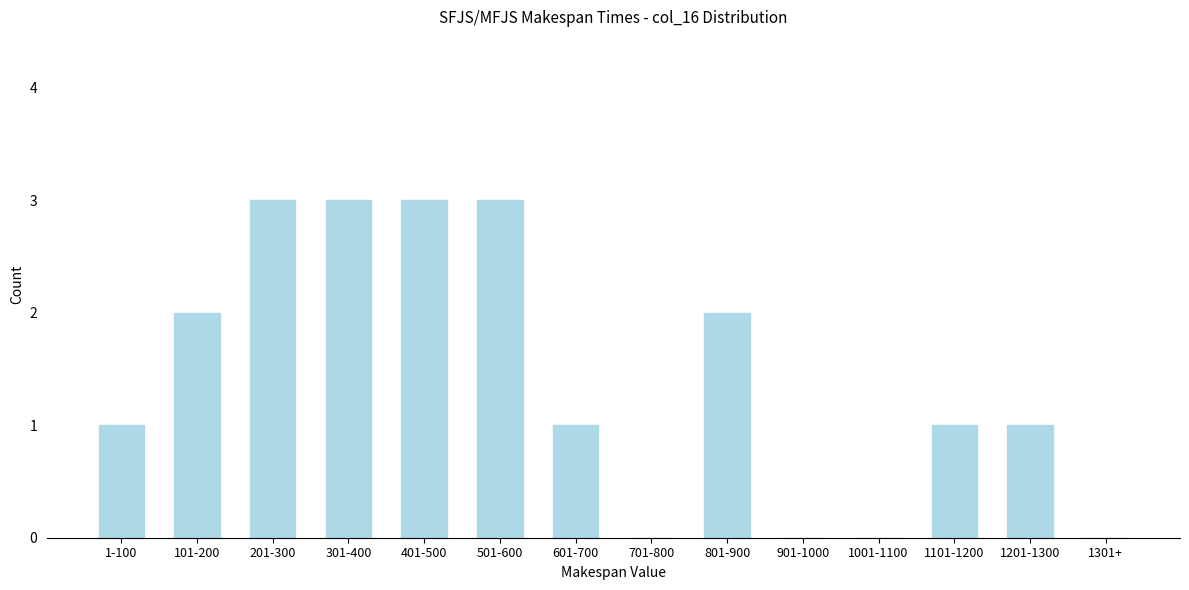

Reading left to right, list all the values displayed in this chart.

1-100=1	101-200=2	201-300=3	301-400=3	401-500=3	501-600=3	601-700=1	701-800=0	801-900=2	901-1000=0	1001-1100=0	1101-1200=1	1201-1300=1	1301+=0